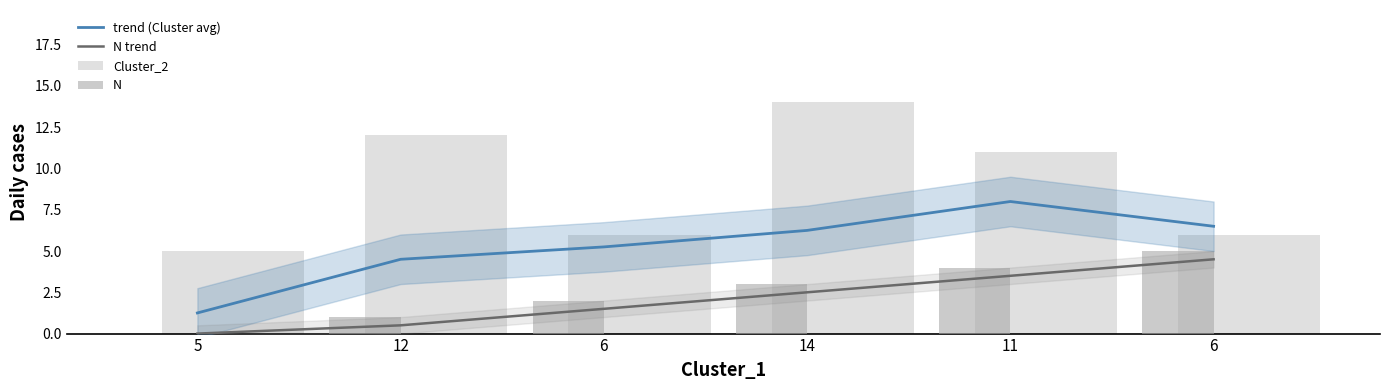

How many data points in Cluster_2 are less than 11?

3